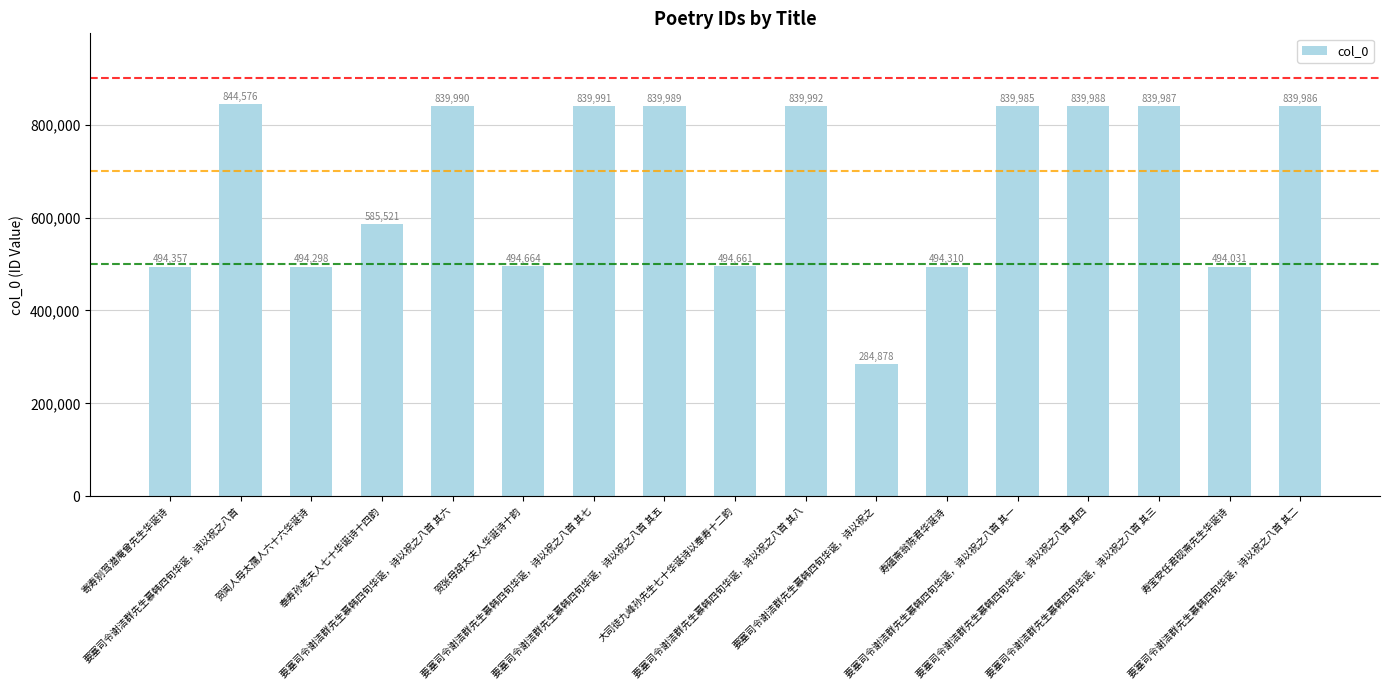

What is the label of the 11th bar from the right?

要塞司令谢洁群先生慕韩四旬华诞，诗以祝之八首 其七